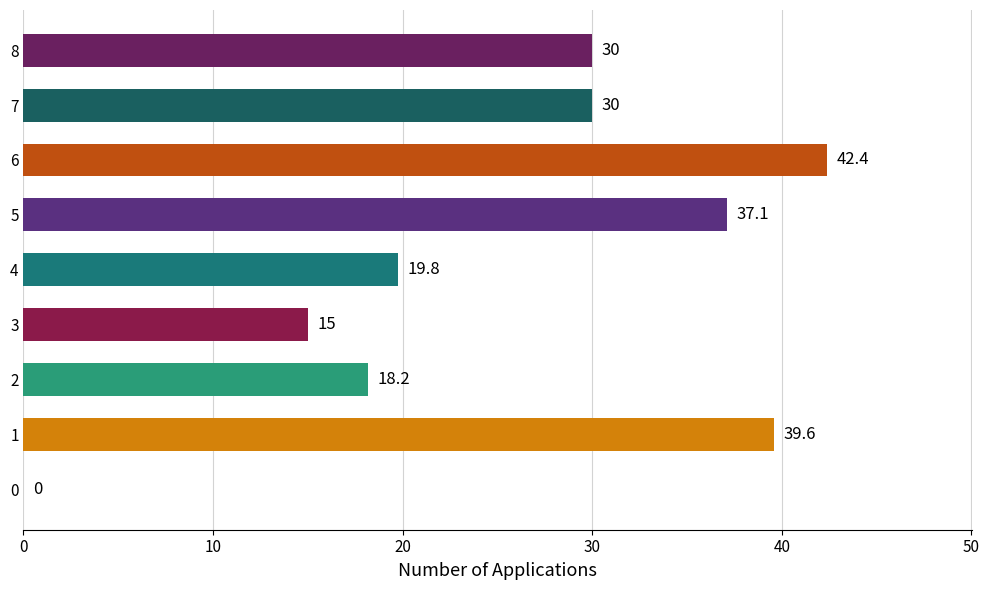

What is the change in value from 1 to 7?

-9.6